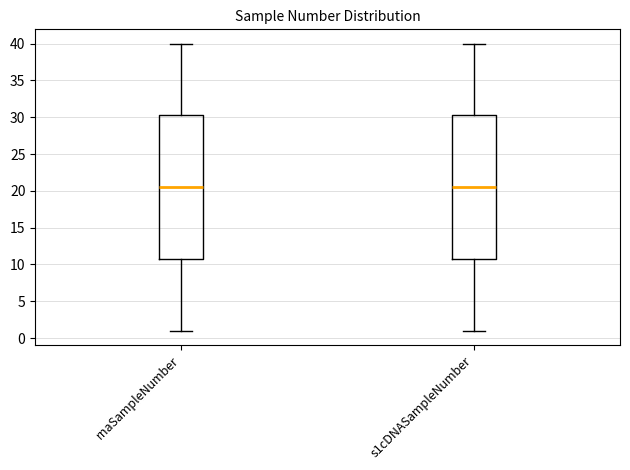

Reading left to right, transcribe this box plot: for each box, give where its median line is, the range the box spans, and where its two whiskers end, as read against the y-axis. The values are not printed on the chart, so give them approximately, as read against the axis.

rnaSampleNumber: median 20.5, box 11.0 to 30.5, whiskers 1.0 to 40.0
s1cDNASampleNumber: median 20.5, box 11.0 to 30.5, whiskers 1.0 to 40.0